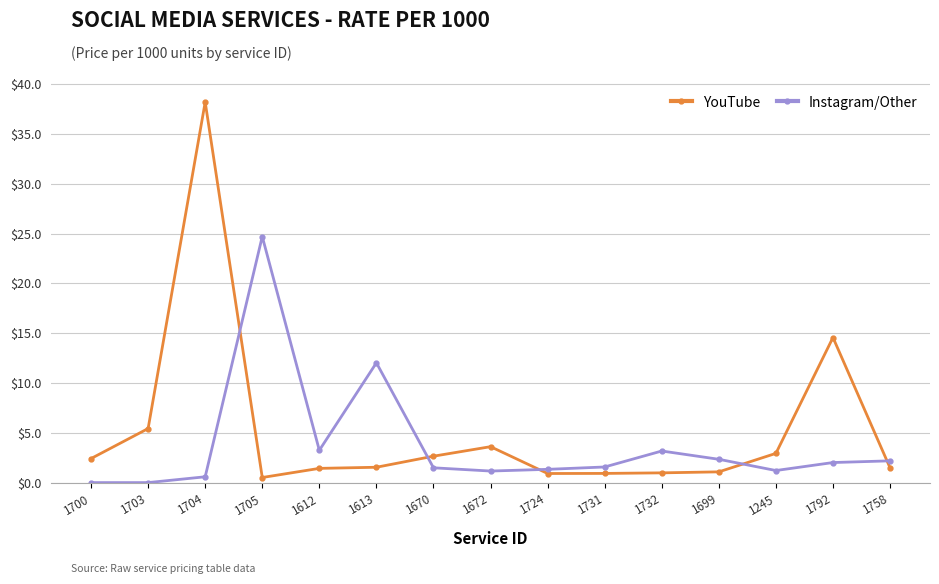

List the series in order of their peak value, highest first.

YouTube, Instagram/Other